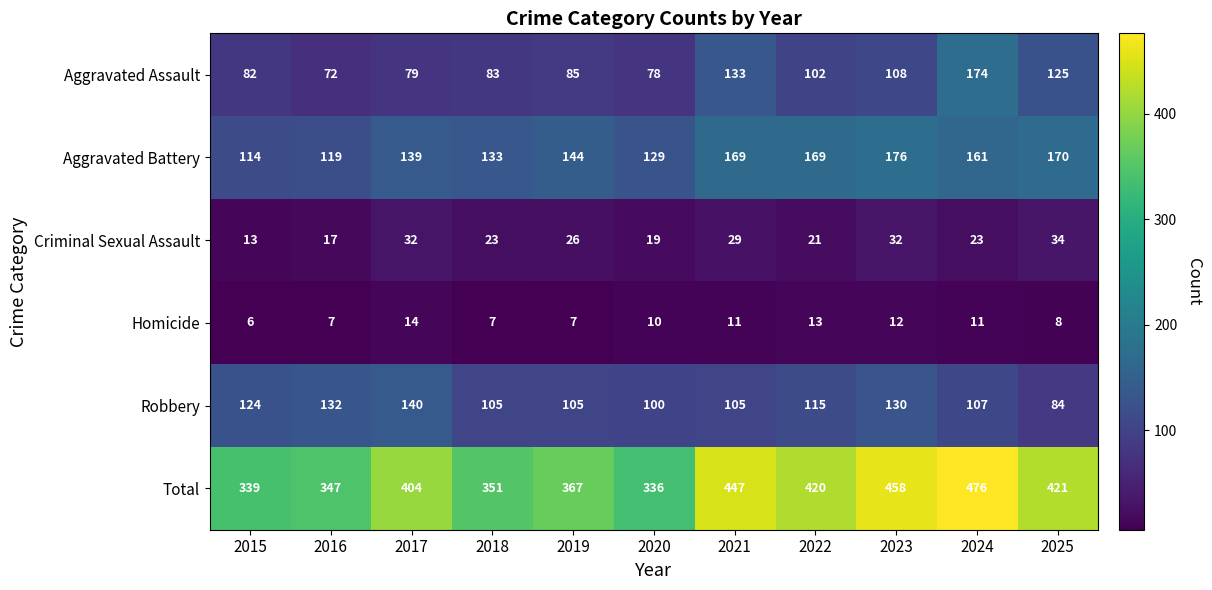

What is the minimum value shown in the chart?

6